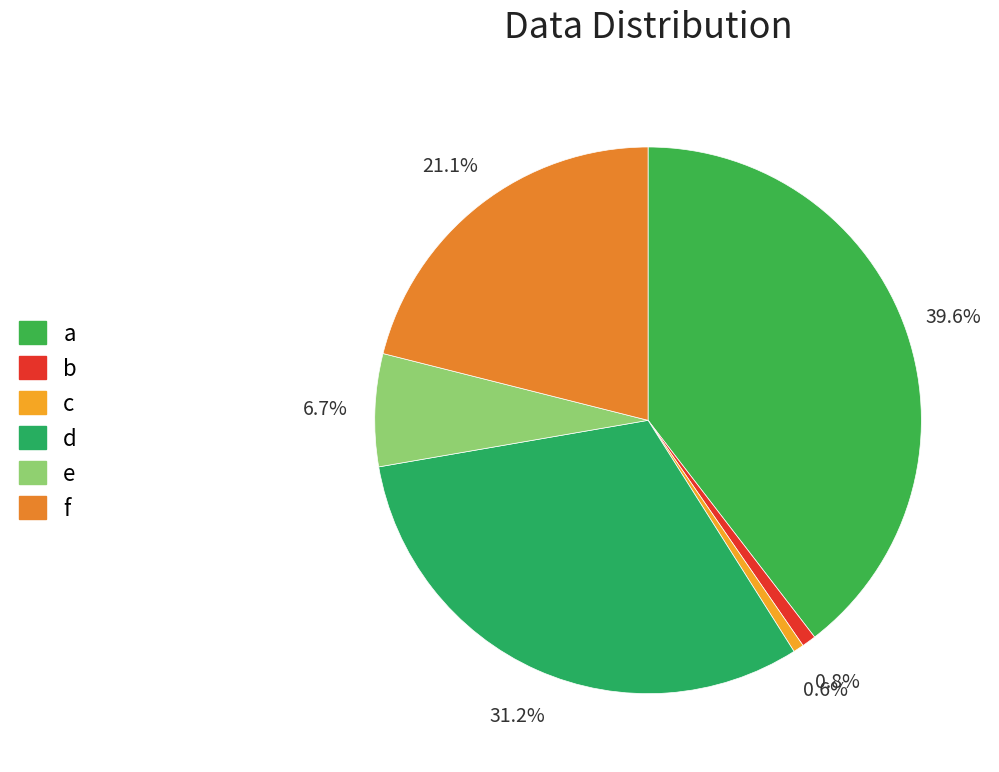

Between b and a, which is larger?

a